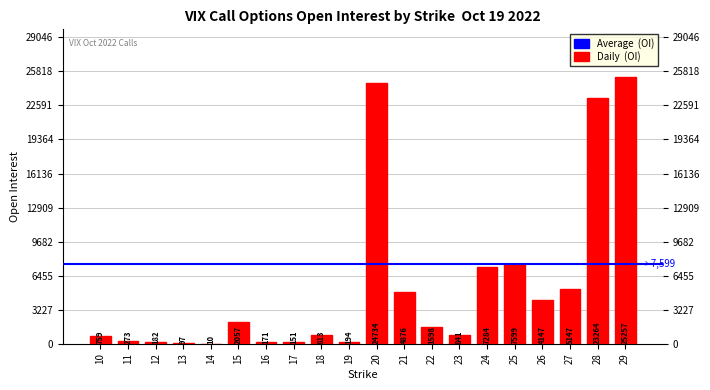

The value at 15 is 2057. True or false?

True